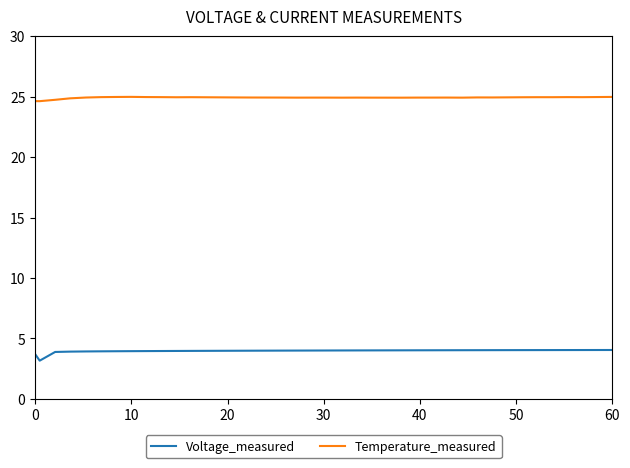

At how many categories does at least one series exceed 11?

40